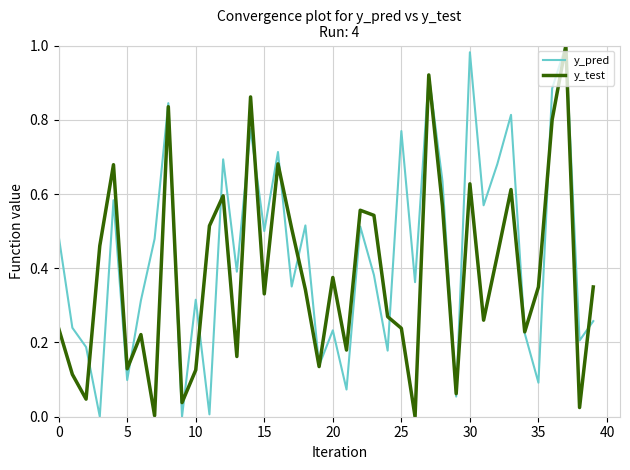

List the series in order of their overall mean, highest first.

y_pred, y_test